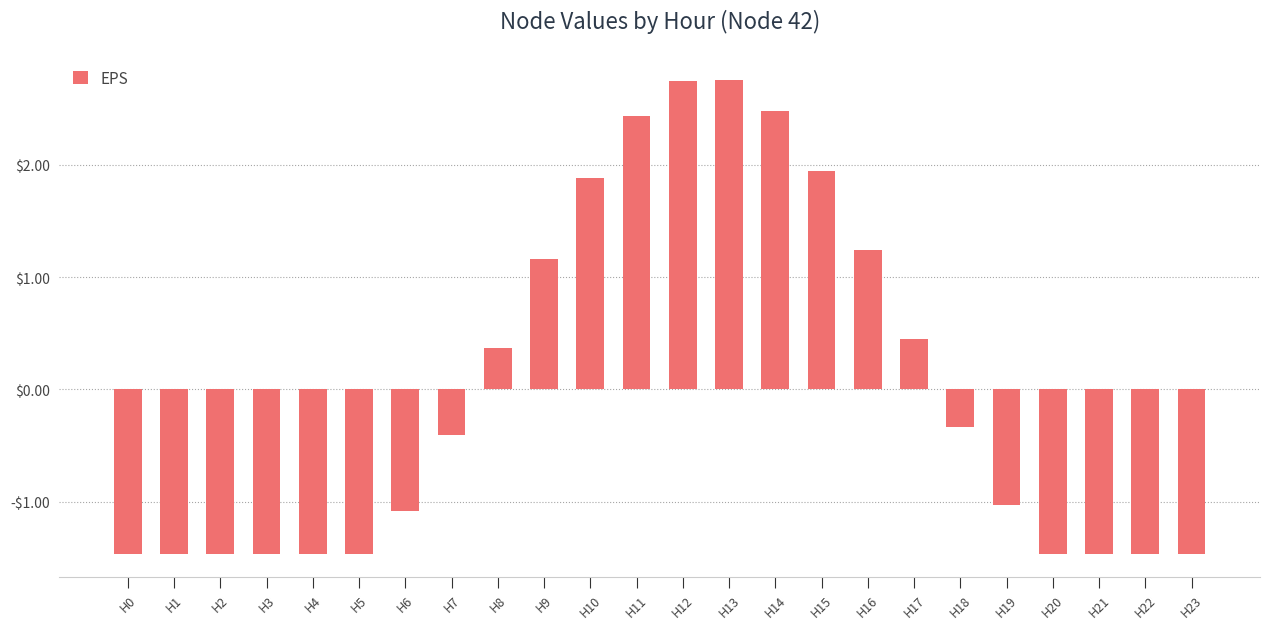

What is the greatest value displayed?

2.8